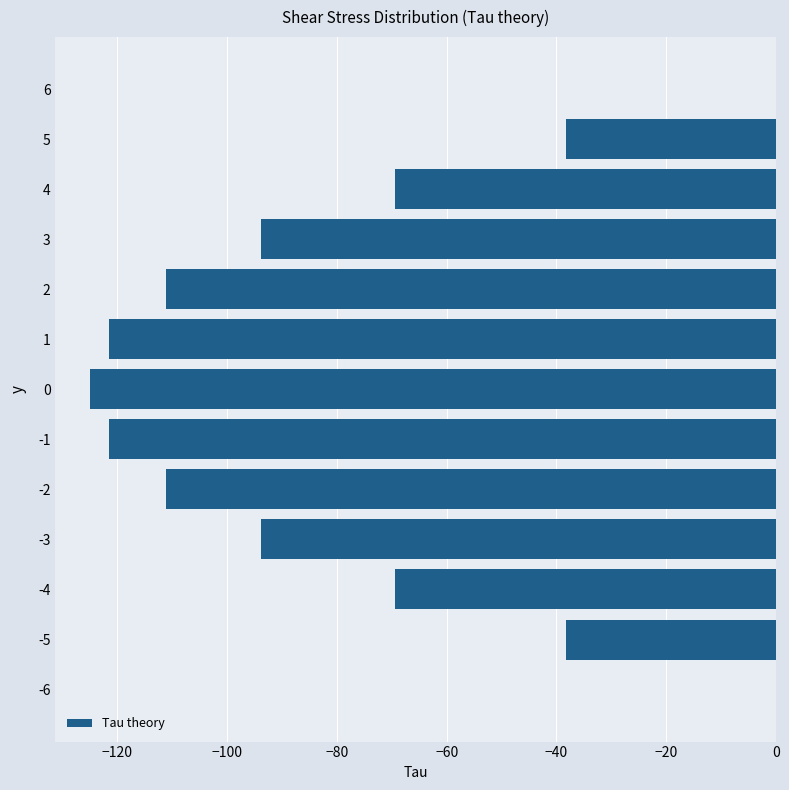

Which has a higher value, 2 or 3?

3